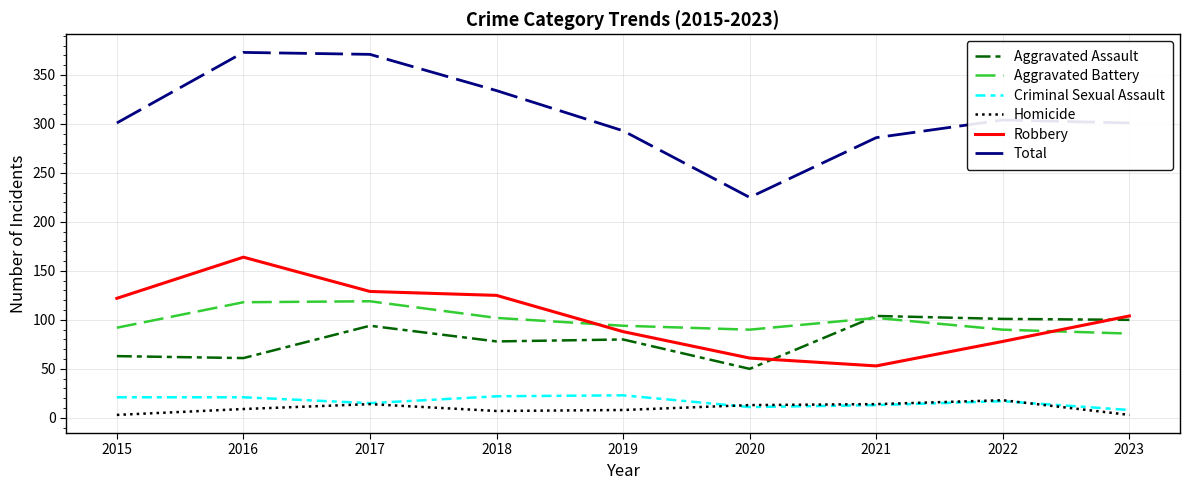

What is the approximate value of Homicide at 2021, to the nearest 5?

15